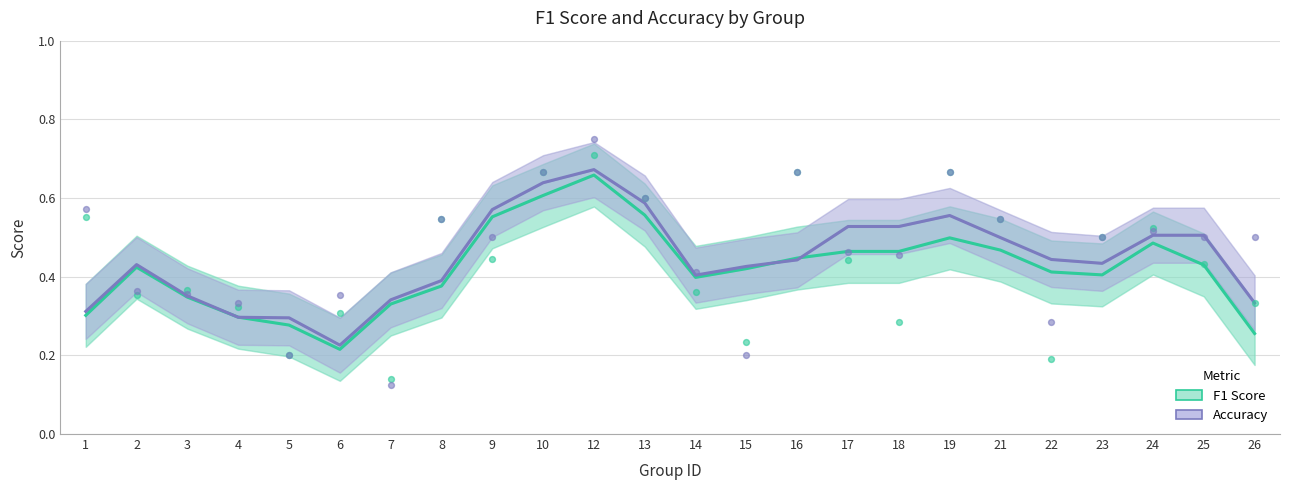

Which series reaches the maximum Y coordinate?

Accuracy